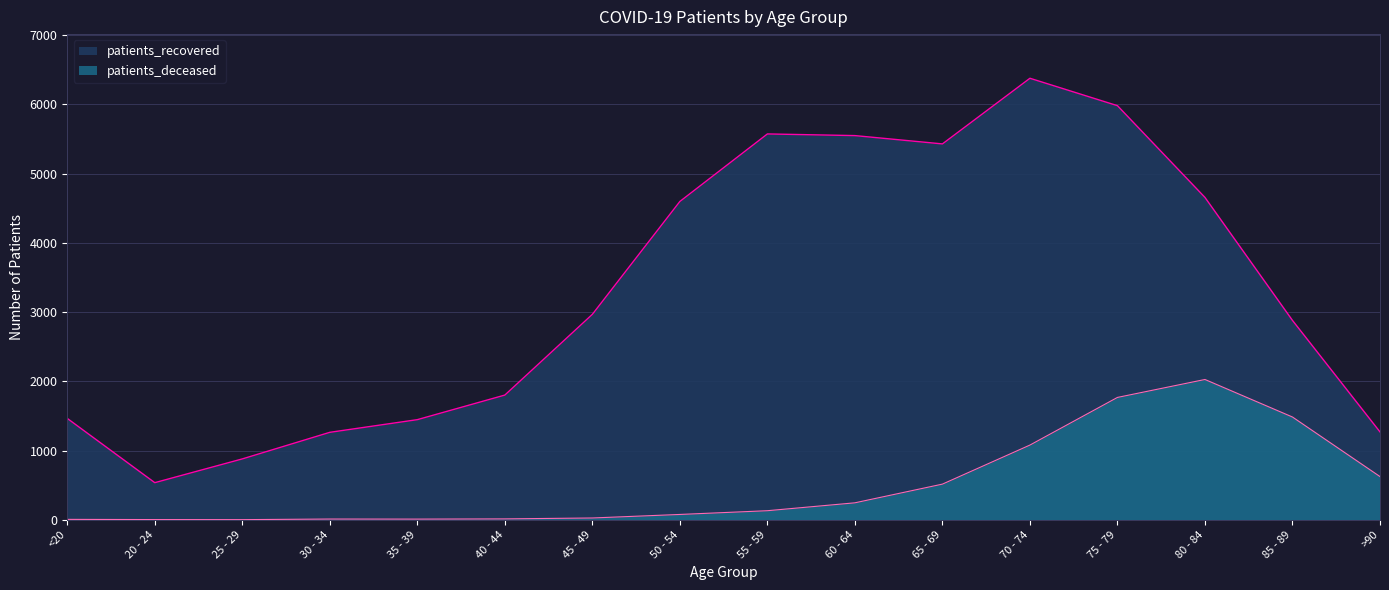

At which label is patients_recovered closest to 3456?

45 - 49